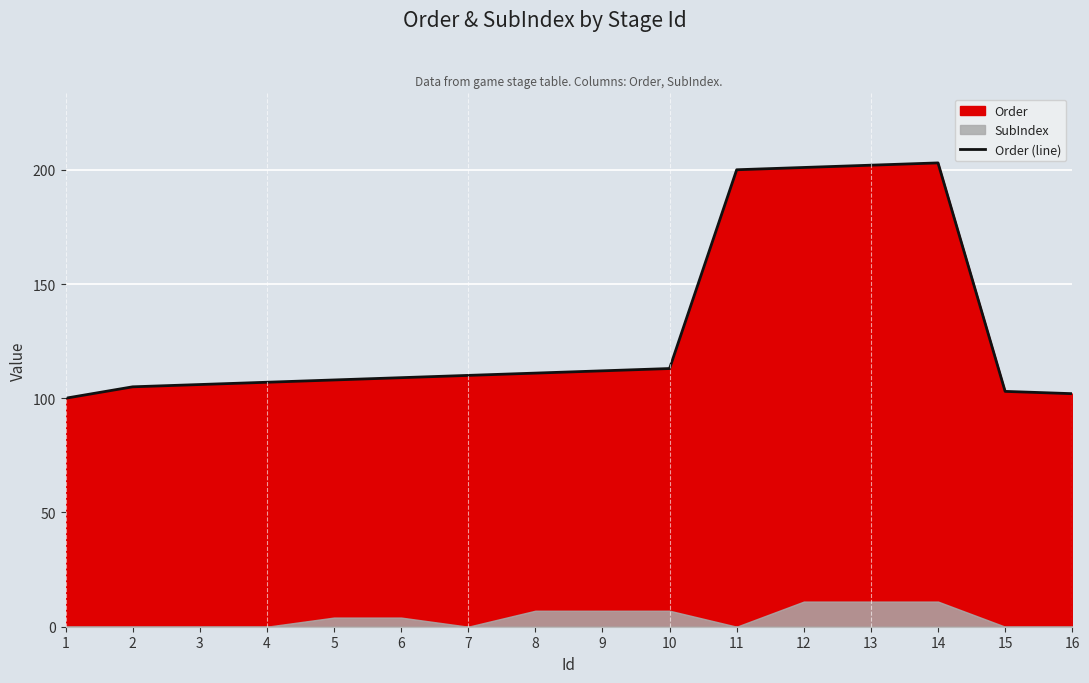

True or false: the data has more than 1 interior local peaks.

False